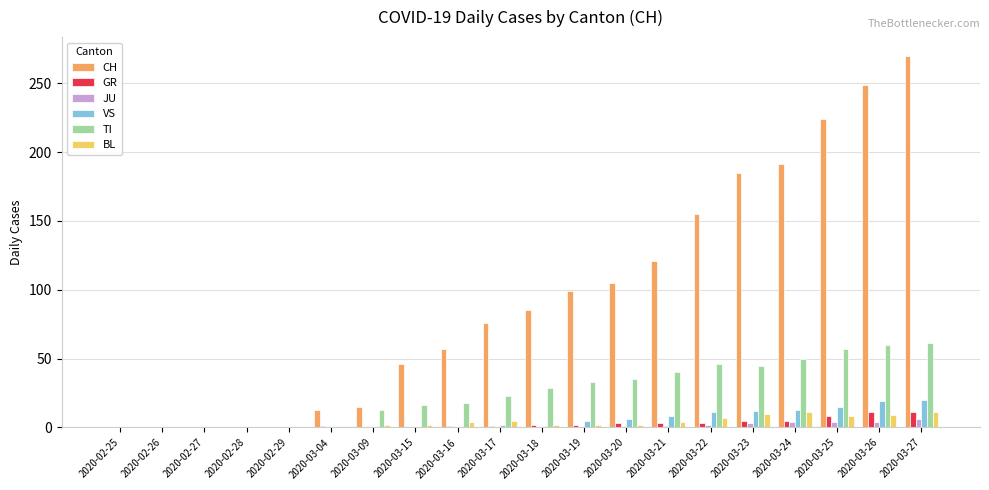

How many categories are shown in the chart?

20